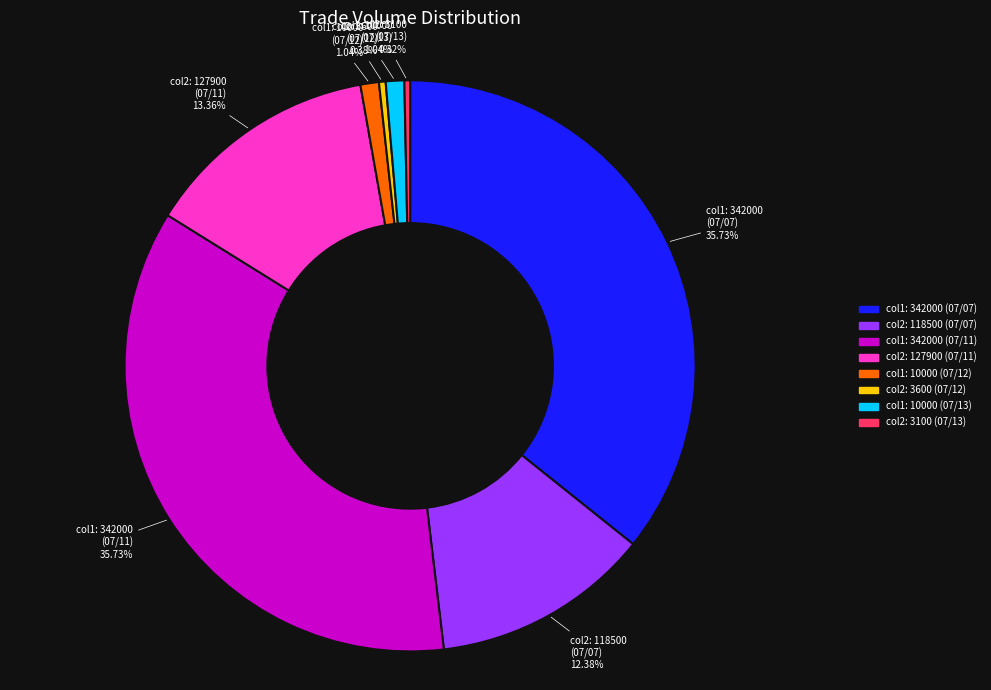

Approximately how many times larger is the value at col2: 127900 (07/11) compared to col1: 342000 (07/11)?

0.4